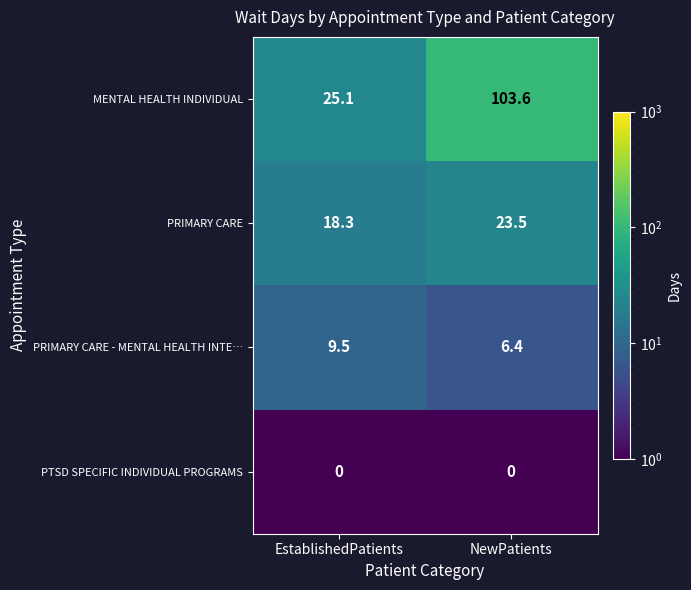

Where is PRIMARY CARE nearest to the value 20?

EstablishedPatients